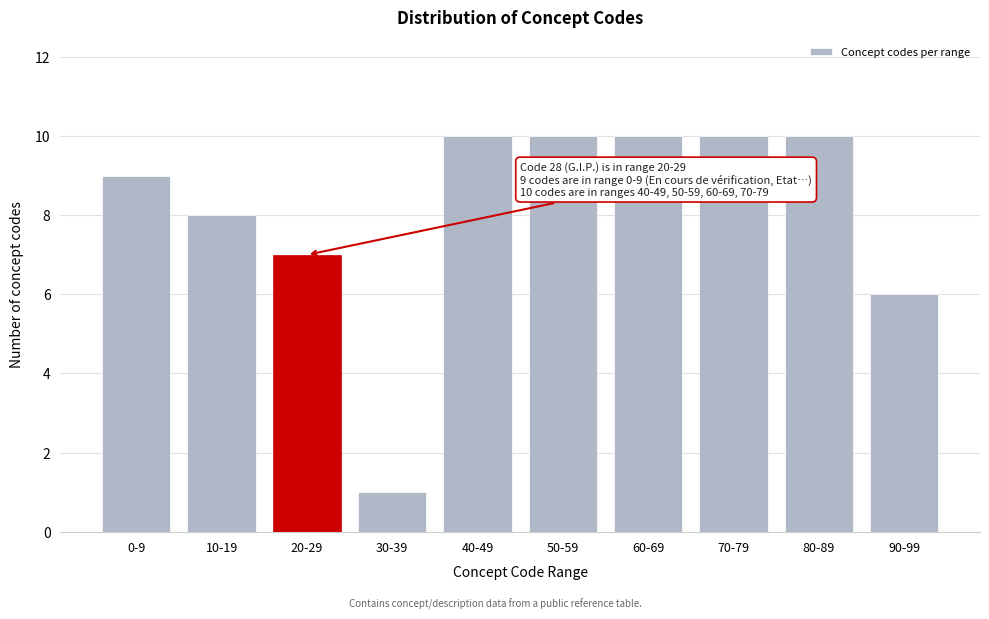

Reading right to left, what are all the values shown in this chart?

90-99=6	80-89=10	70-79=10	60-69=10	50-59=10	40-49=10	30-39=1	20-29=7	10-19=8	0-9=9